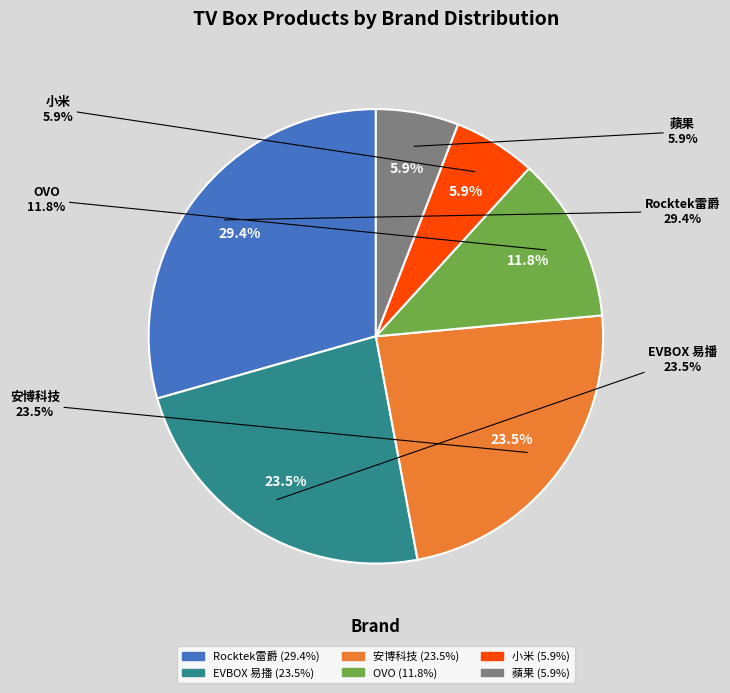

What is the change in value from EVBOX 易播 to 蘋果?

-3